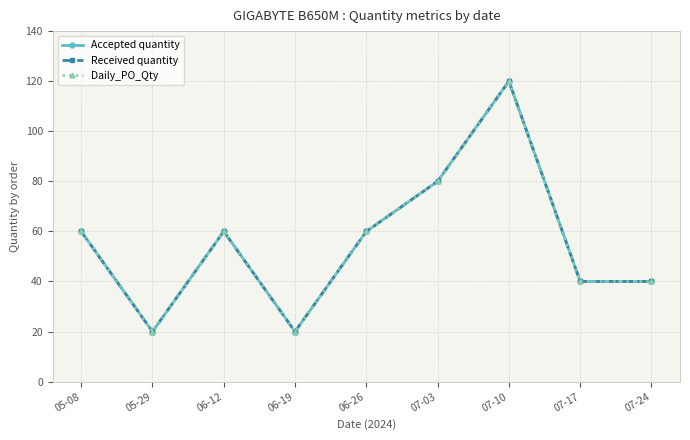

Where is Daily_PO_Qty nearest to the value 70?

05-08